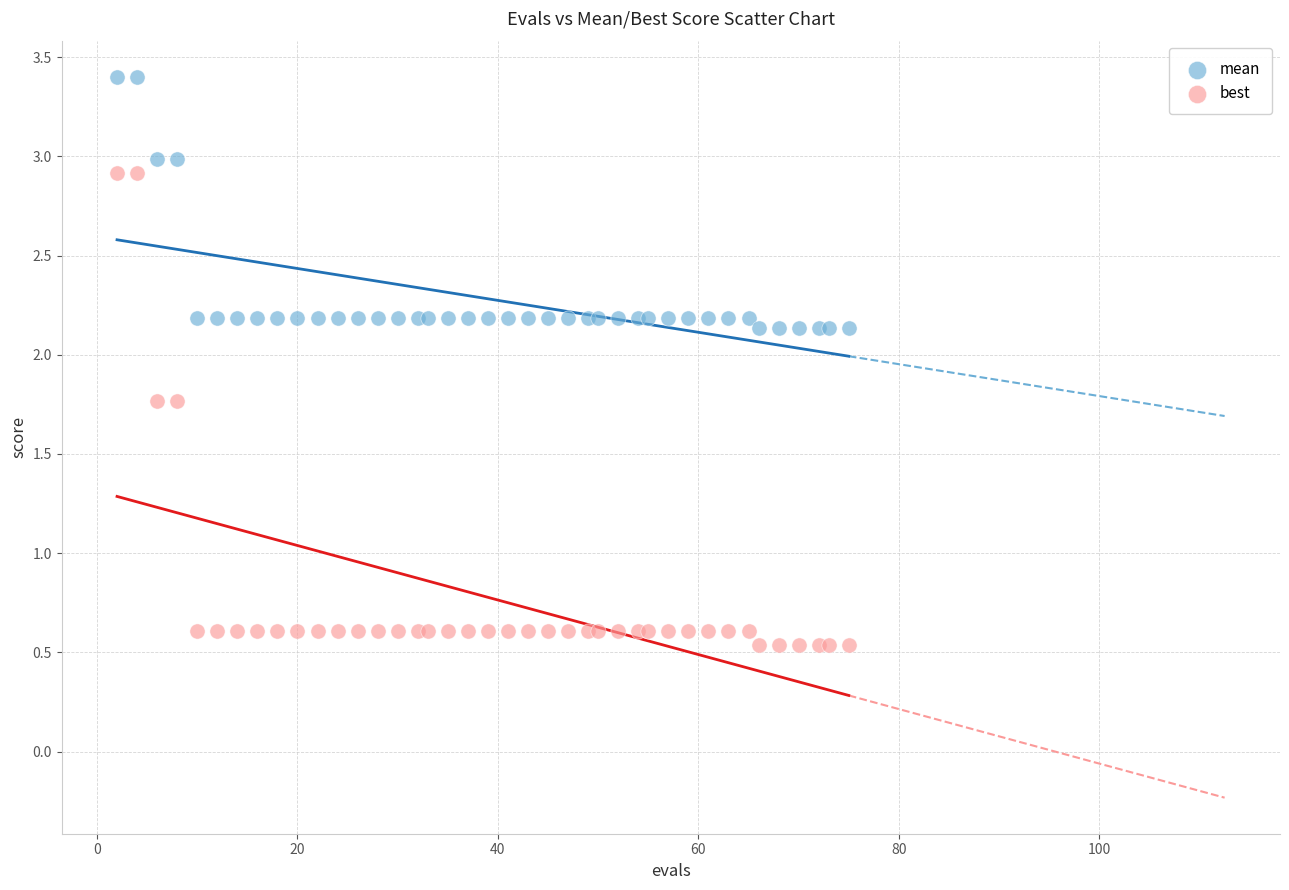

What are all the series names shown in the legend?

mean, best